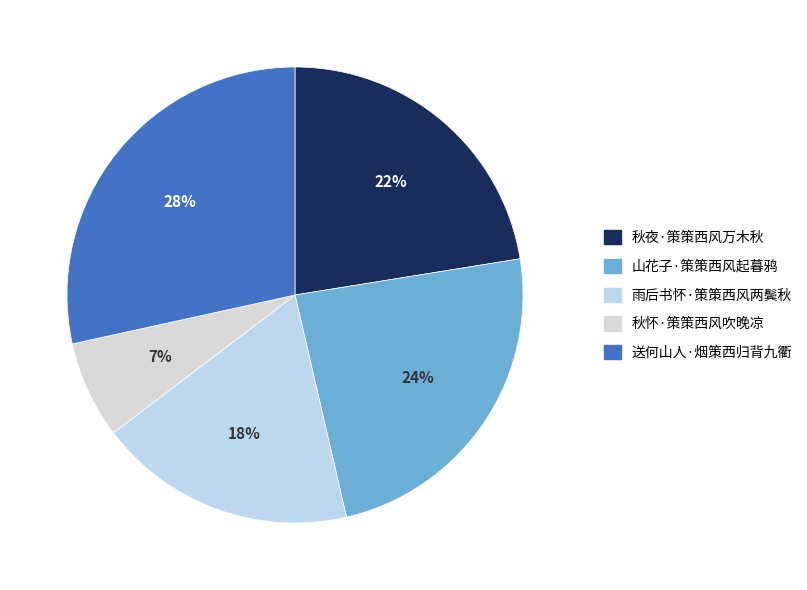

Is it true that 秋怀·策策西风吹晚凉 is 7% of the pie?

True